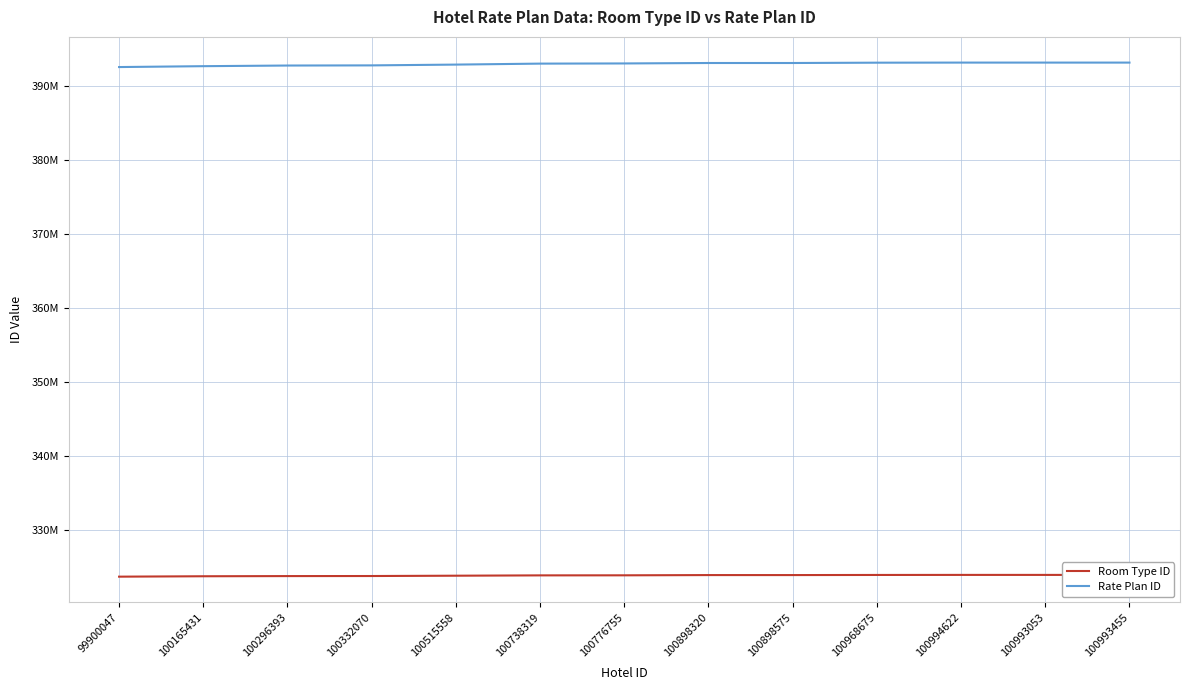

Does the chart display data point markers on the line(s)?

No